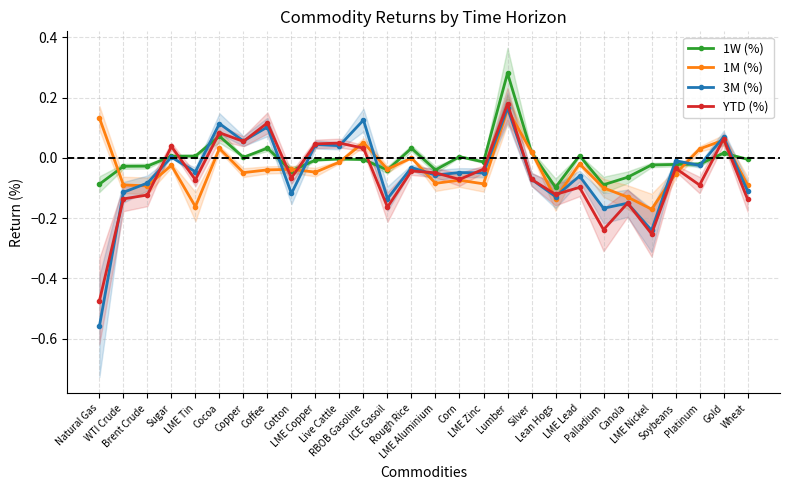

Does the chart have visible grid lines?

Yes